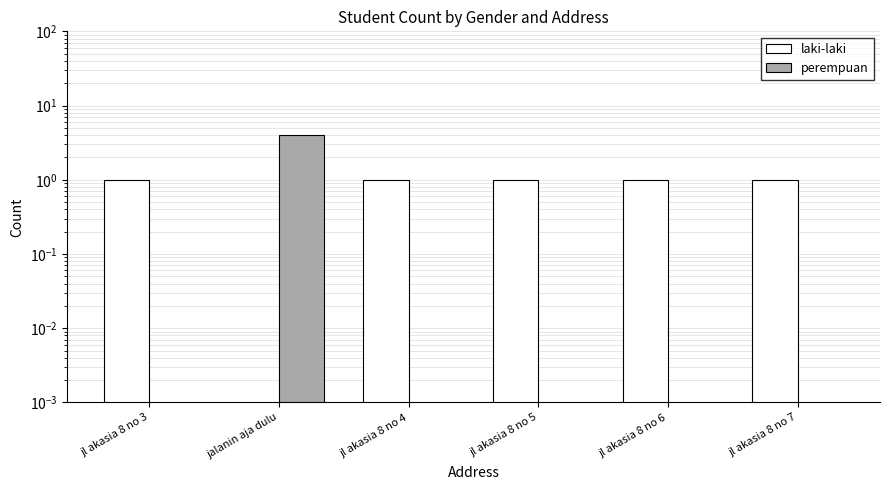

At which category does the chart reach its peak across all series?

jalanin aja dulu